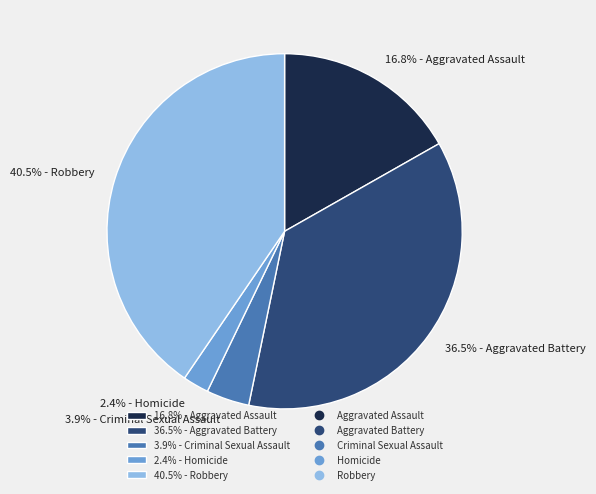

Does 40.5% - Robbery account for over 50% of the chart?

No